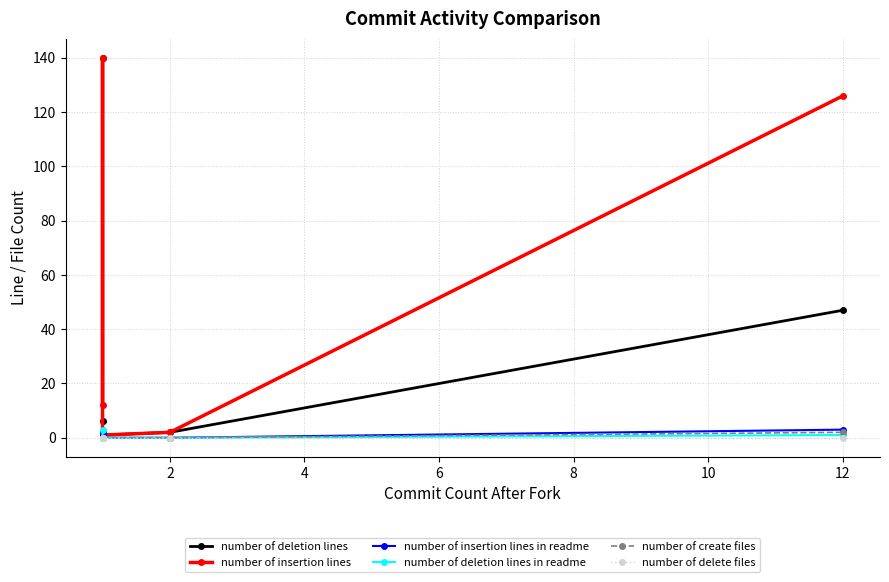

True or false: number of deletion lines has a value of 31 at 12.

False